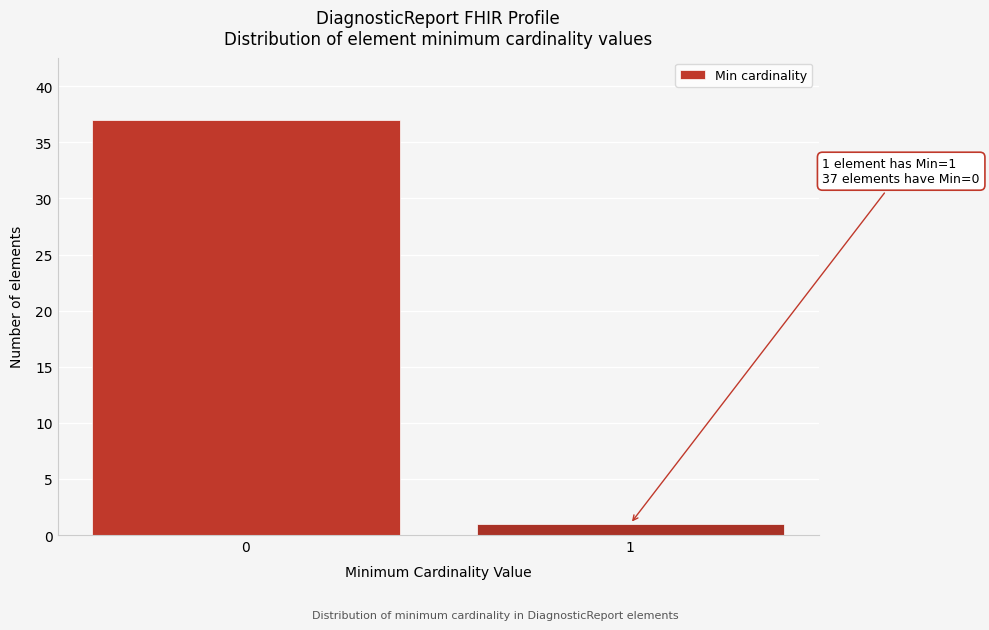

Reading left to right, extract all data points from this chart.

0=37	1=1